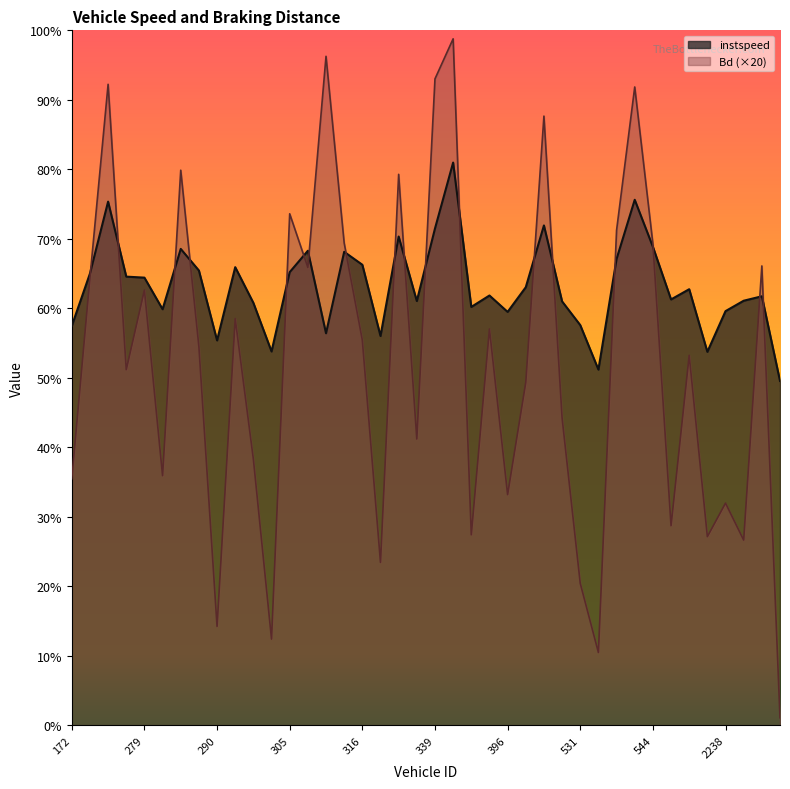

Rank the series at 274 from lowest to highest value.

instspeed, Bd